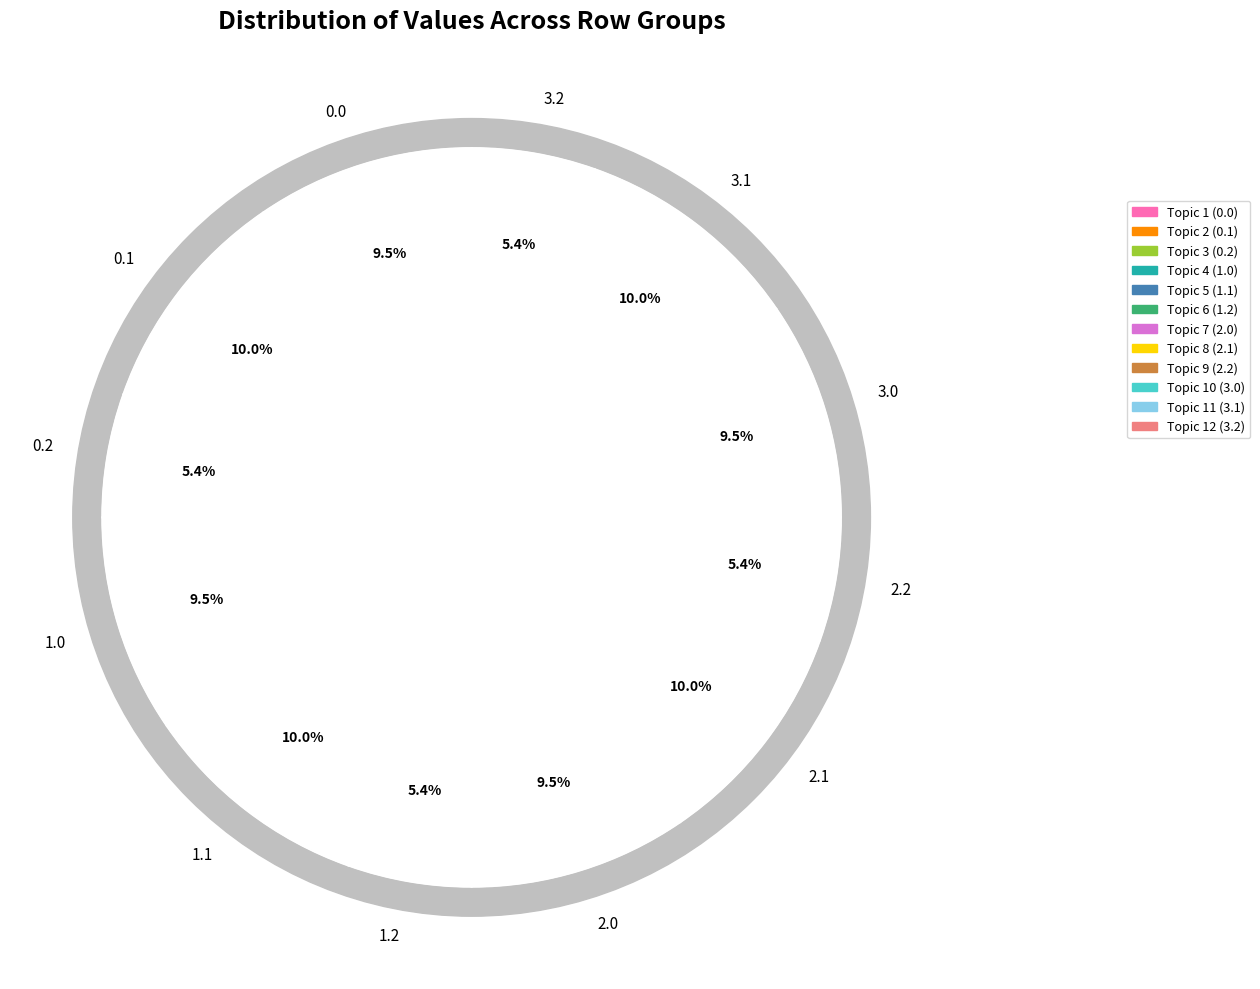

How many segments does this pie chart have?

12